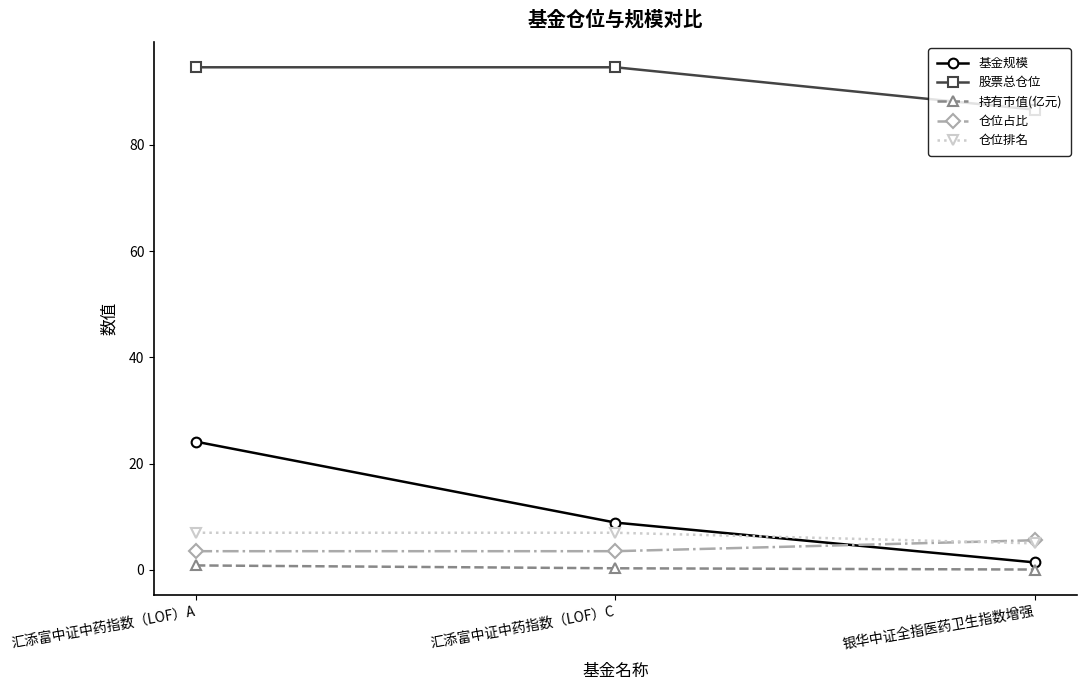

How many distinct data groups are displayed?

5